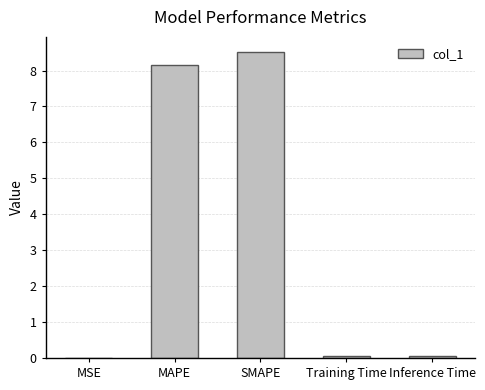

What value does the data have at Inference Time?

0.1